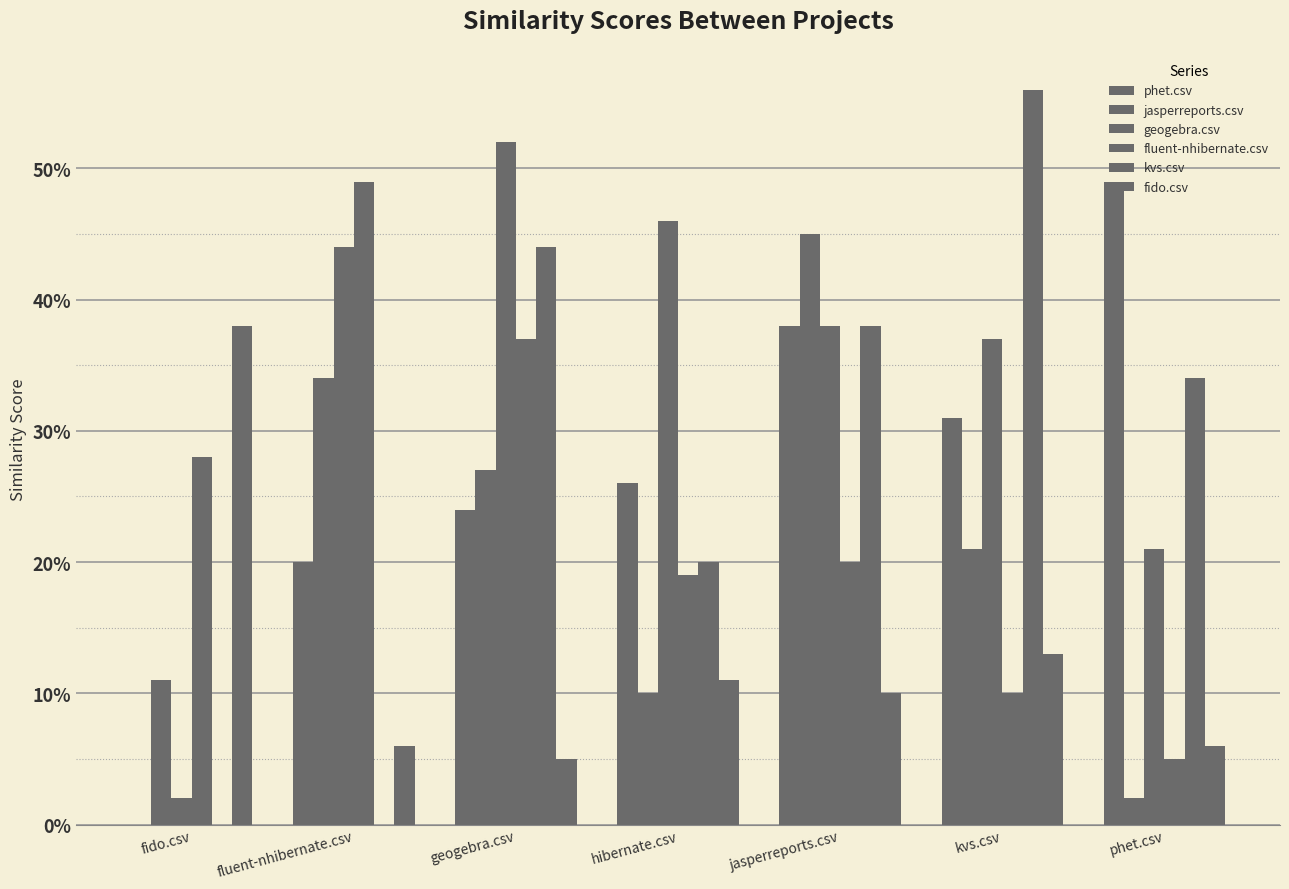

Reading left to right, list all the values displayed in this chart.

phet.csv: 0.0	0.2	0.2	0.3	0.4	0.3	0.5
jasperreports.csv: 0.1	0.3	0.3	0.1	0.5	0.2	0.0
geogebra.csv: 0.0	0.4	0.5	0.5	0.4	0.4	0.2
fluent-nhibernate.csv: 0.3	0.5	0.4	0.2	0.2	0.1	0.1
kvs.csv: 0.0	0.0	0.4	0.2	0.4	0.6	0.3
fido.csv: 0.4	0.1	0.1	0.1	0.1	0.1	0.1